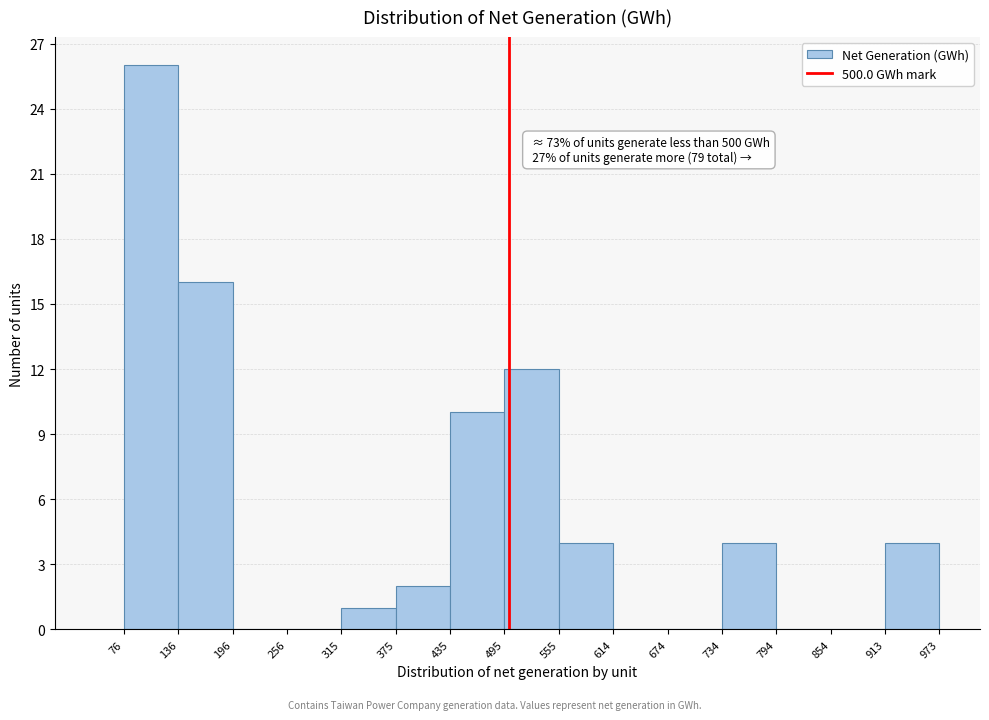

Which range on the x-axis has the tallest bar?

76 to 136